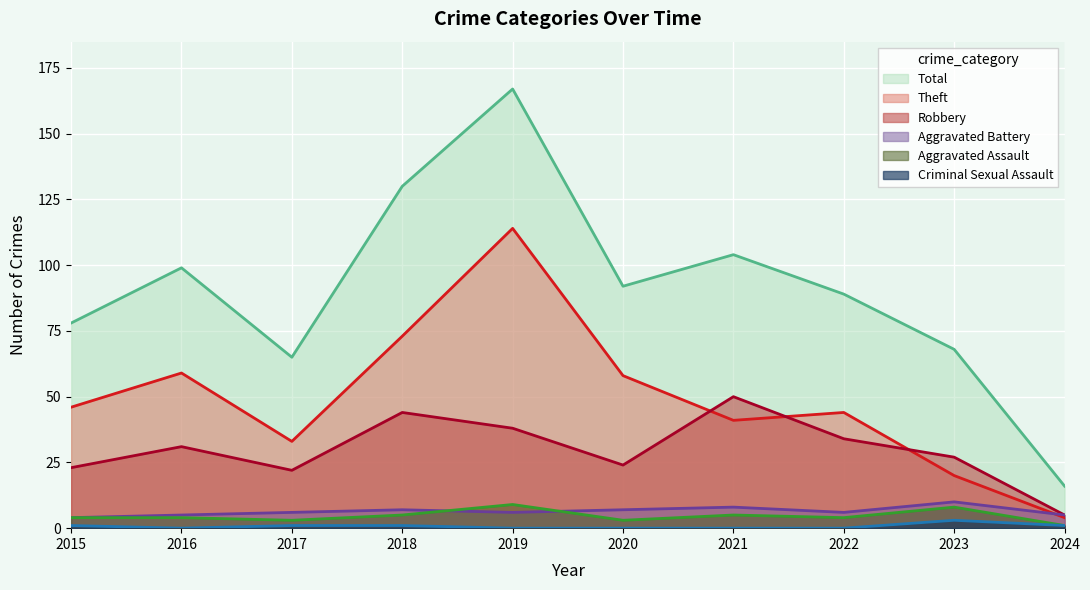

Reading left to right, what are all the values shown in this chart?

Aggravated Assault: 2015=4	2016=4	2017=3	2018=5	2019=9	2020=3	2021=5	2022=4	2023=8	2024=1
Aggravated Battery: 2015=4	2016=5	2017=6	2018=7	2019=6	2020=7	2021=8	2022=6	2023=10	2024=5
Criminal Sexual Assault: 2015=1	2016=0	2017=1	2018=1	2019=0	2020=0	2021=0	2022=0	2023=3	2024=1
Robbery: 2015=23	2016=31	2017=22	2018=44	2019=38	2020=24	2021=50	2022=34	2023=27	2024=5
Theft: 2015=46	2016=59	2017=33	2018=73	2019=114	2020=58	2021=41	2022=44	2023=20	2024=4
Total: 2015=78	2016=99	2017=65	2018=130	2019=167	2020=92	2021=104	2022=89	2023=68	2024=16